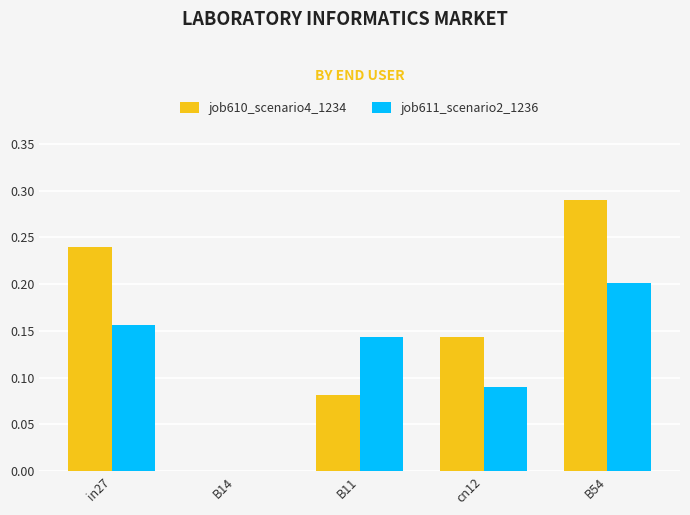

Which category has the highest value across all series?

B54